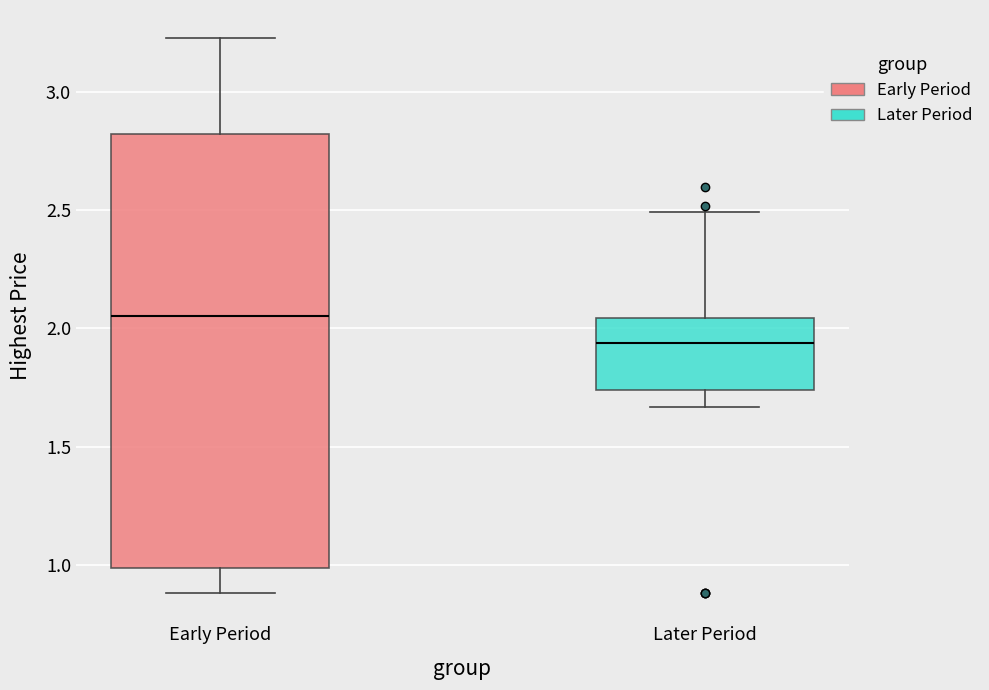

Which box's median line is the lowest?

Later Period